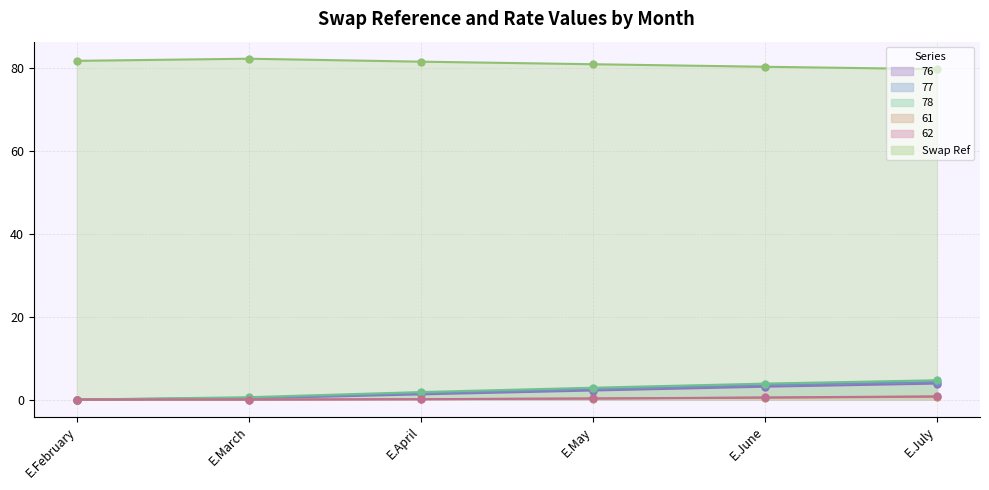

What is the approximate value of 61 at E.June?

0.5